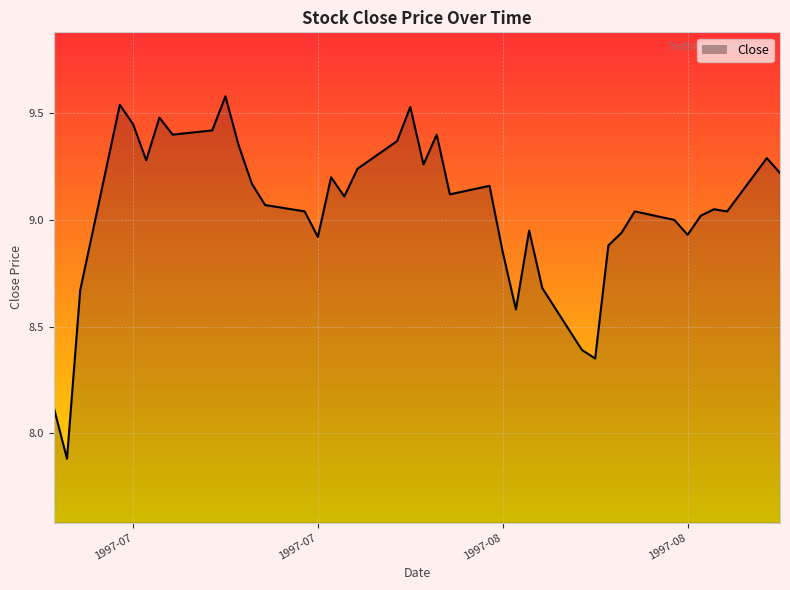

What is the value of the 27th point from the left?

8.9